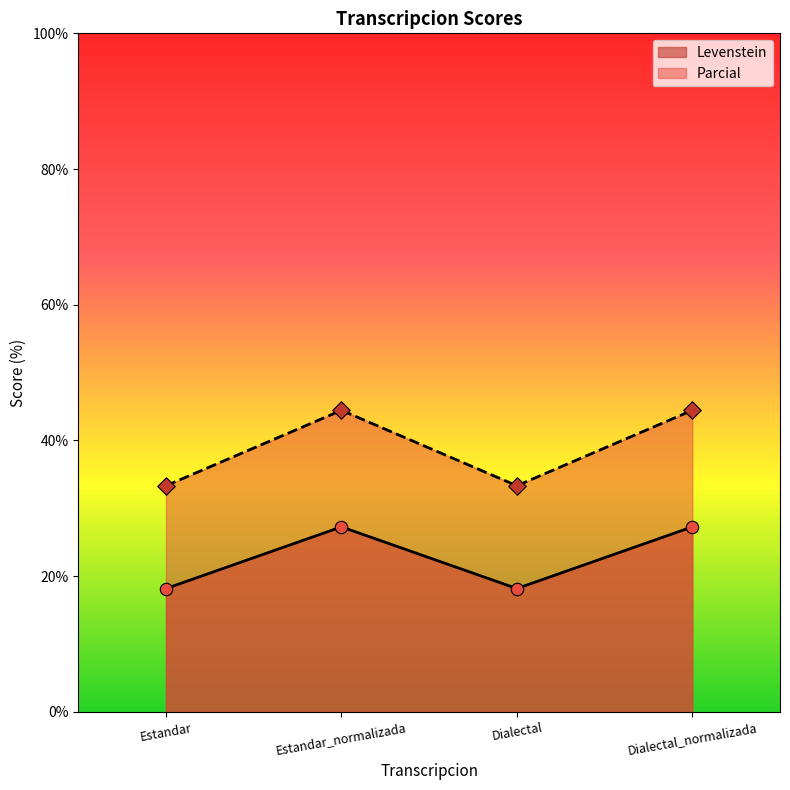

Is the value of Parcial at Estandar greater than the value of Levenstein at Estandar?

Yes